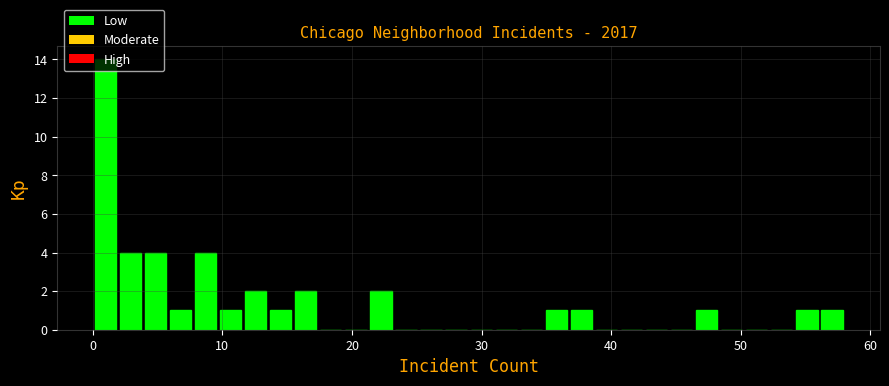

Around what value on the x-axis is the tallest bar? Give the approximate position of its centre, as read against the axis.

1